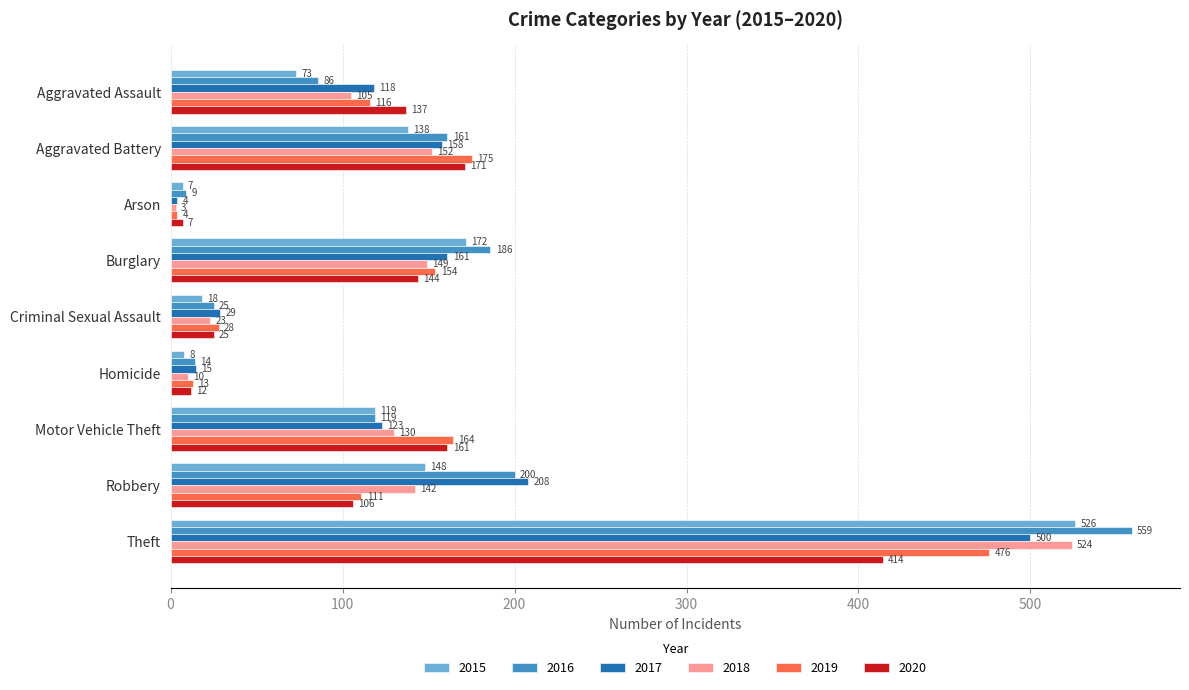

How many distinct data groups are displayed?

6